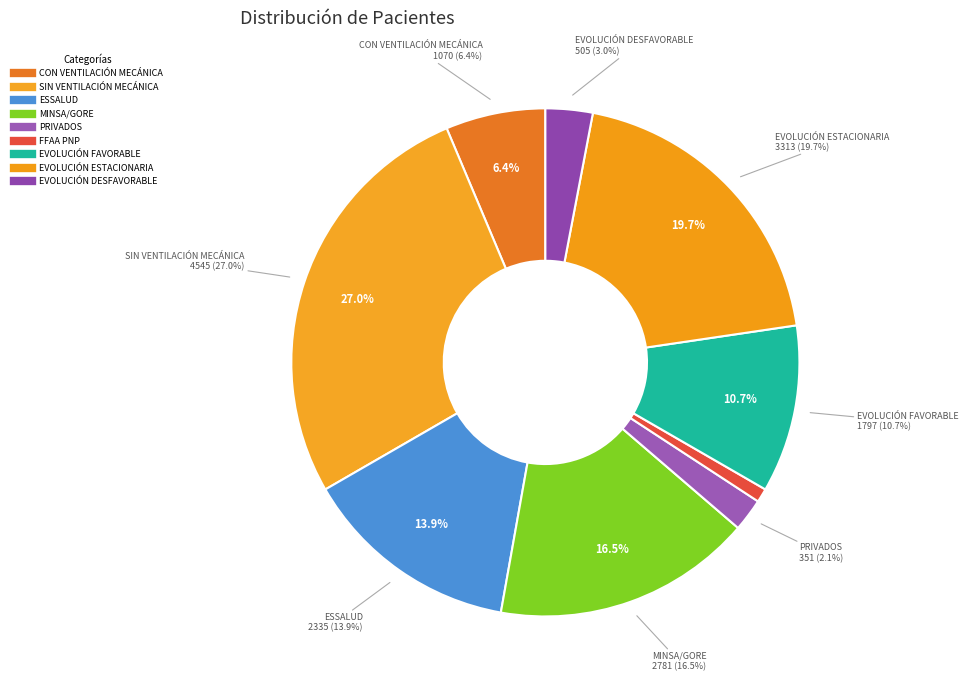

Does EVOLUCIÓN ESTACIONARIA represent more than half of the total?

No